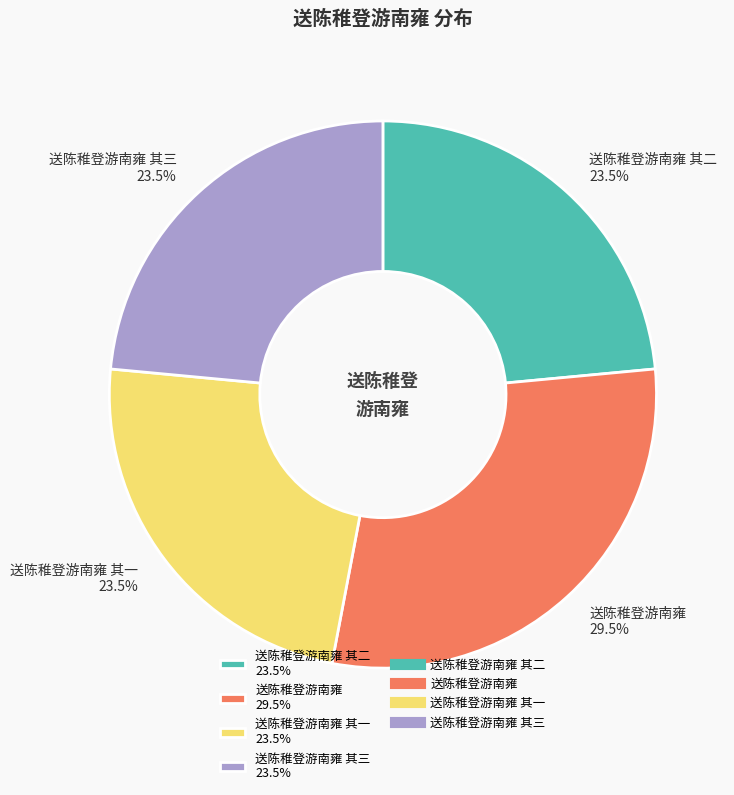

What is the ratio of the value at 送陈稚登游南雍 其二 23.5% to the value at 送陈稚登游南雍 29.5%?

0.8